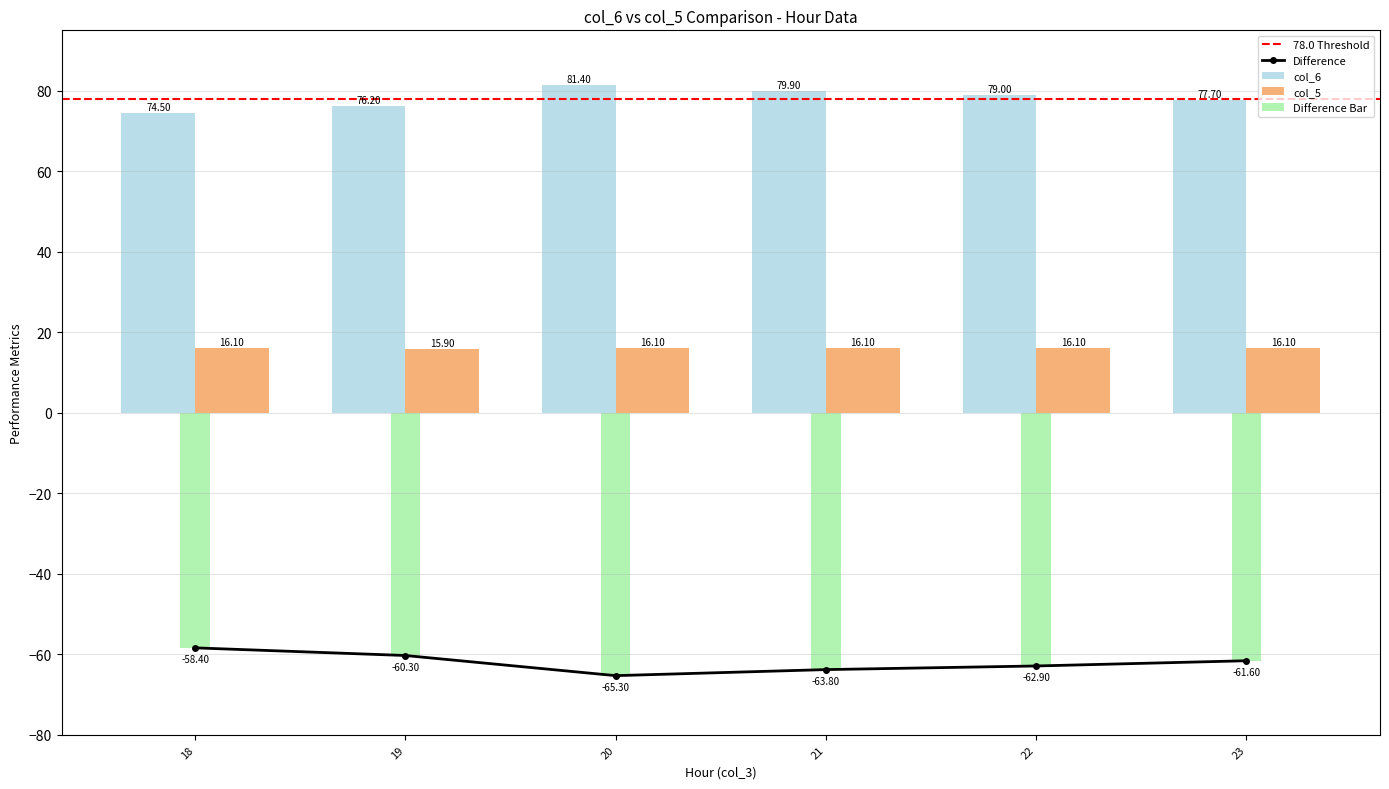

How many values in the col_6 series are below 79?

3